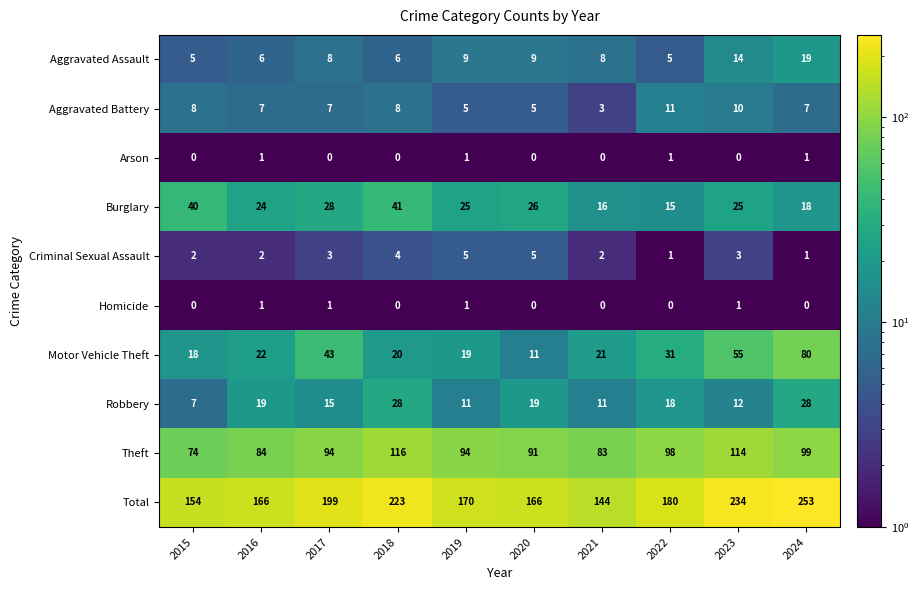

What is the difference between the highest and lowest values at 2016?

165